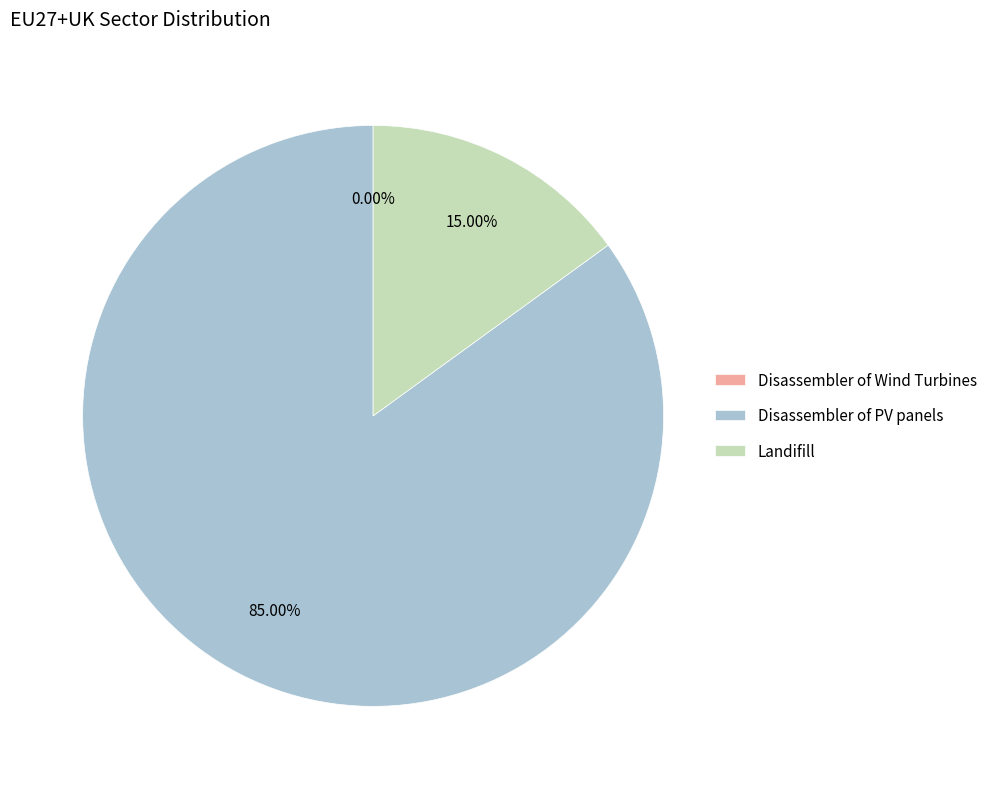

Which category accounts for the majority?

Disassembler of PV panels